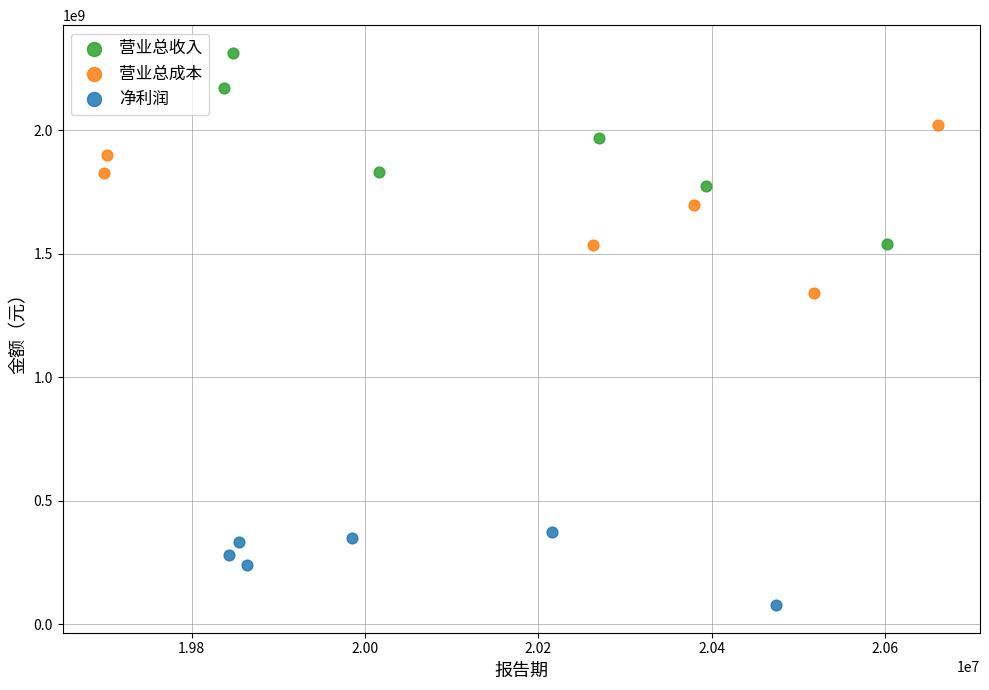

Which series reaches the maximum Y coordinate?

营业总收入